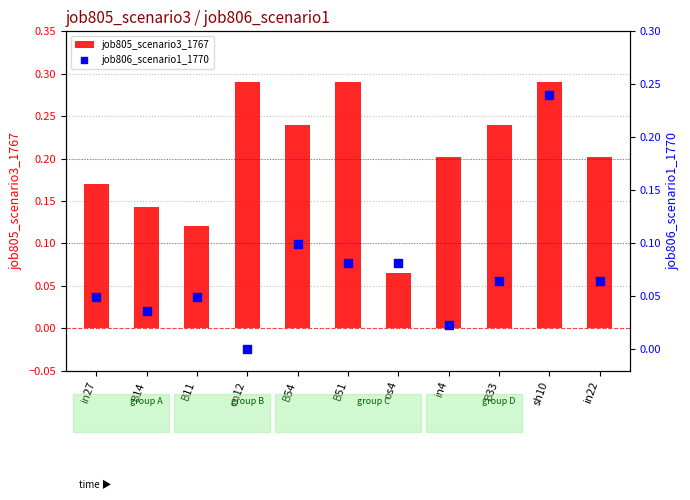

What is the total value across all series at B54?

0.3